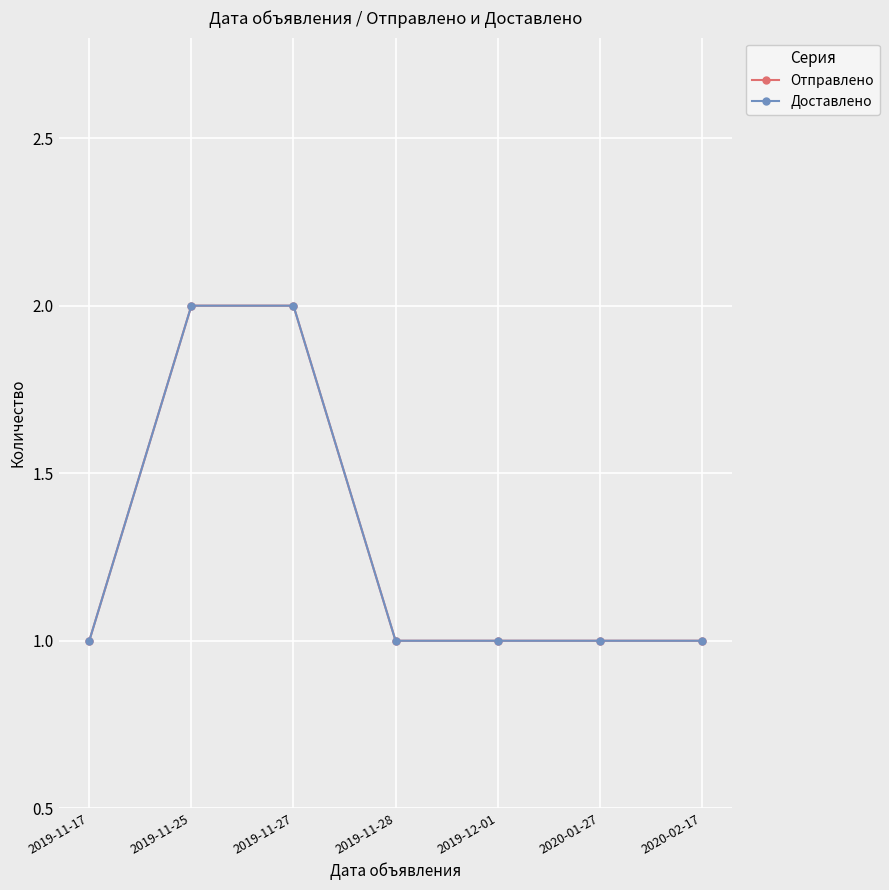

Does the chart have visible grid lines?

Yes